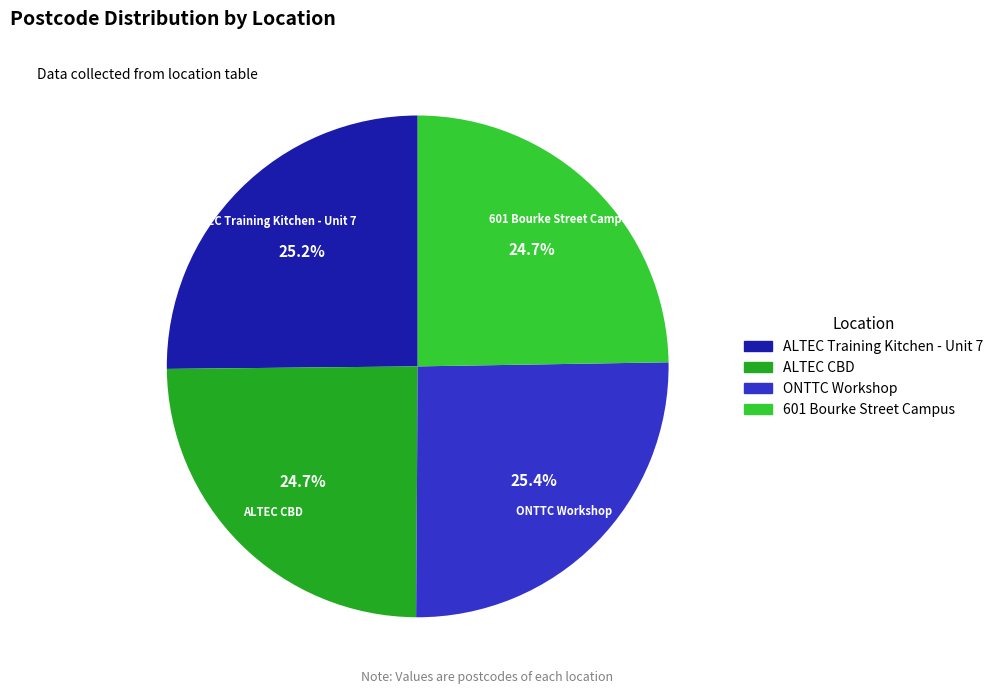

Which has a higher value, ONTTC Workshop or 601 Bourke Street Campus?

ONTTC Workshop